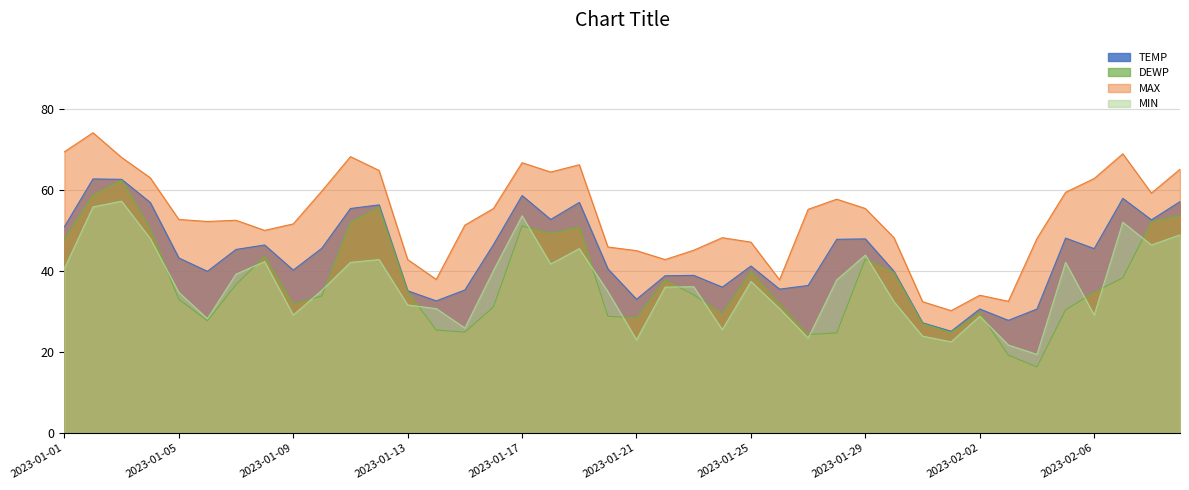

Where is DEWP nearest to the value 39?

2023-01-30